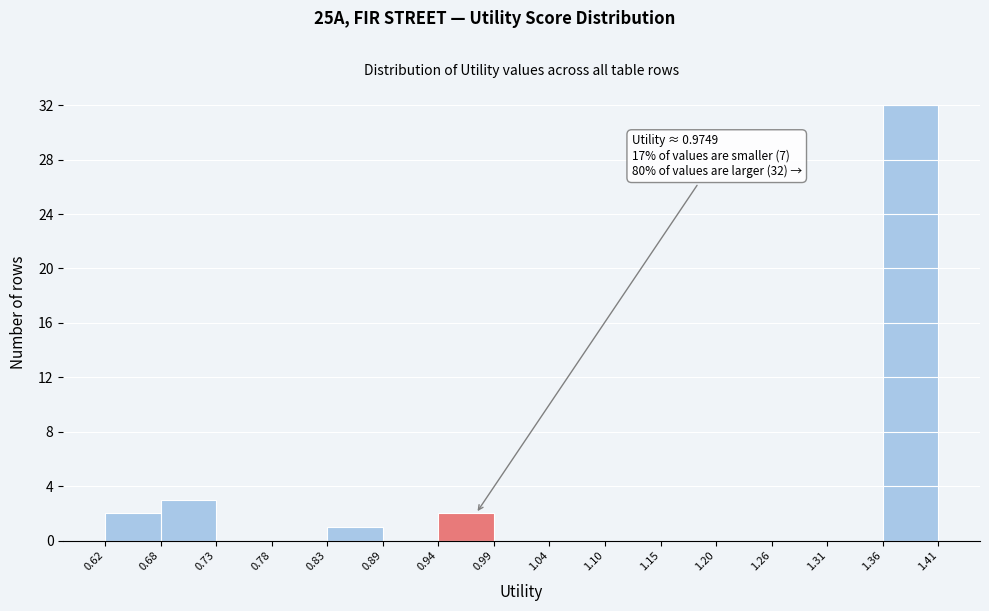

Which range on the x-axis has the tallest bar?

1.36 to 1.41